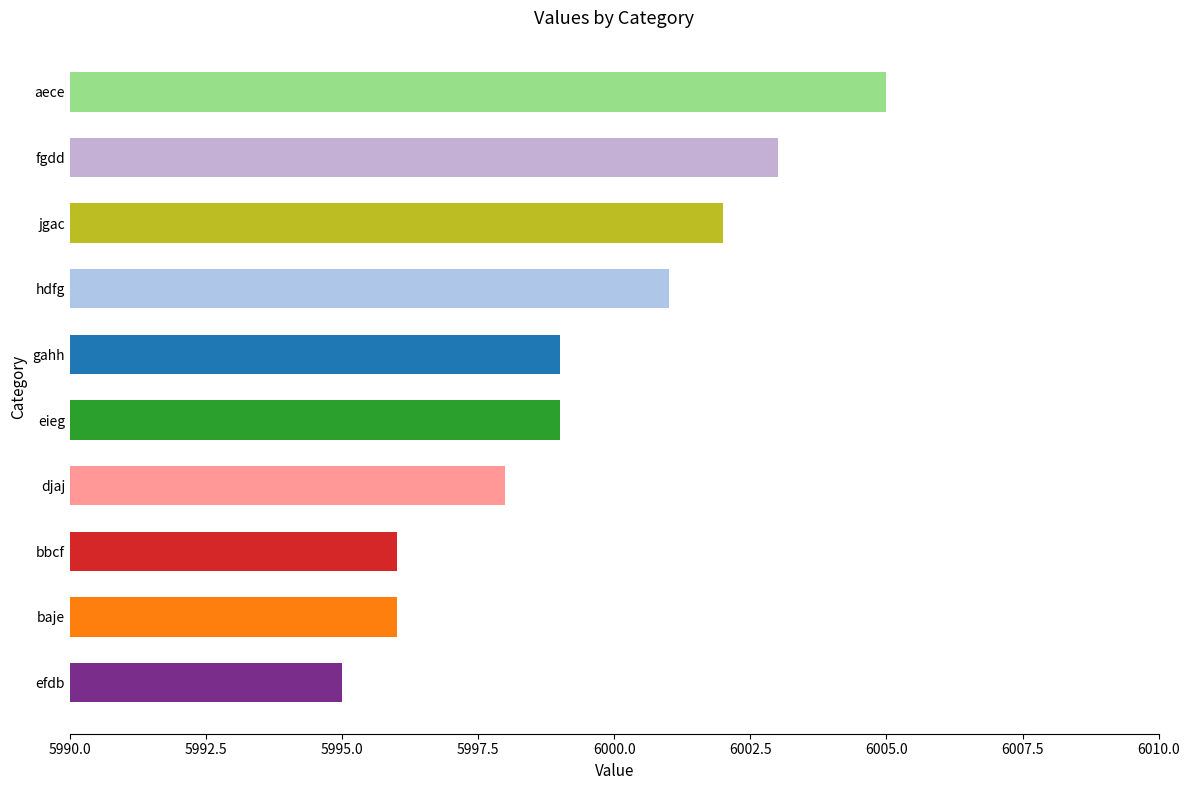

Read the value at bbcf, to the nearest 10.

6000